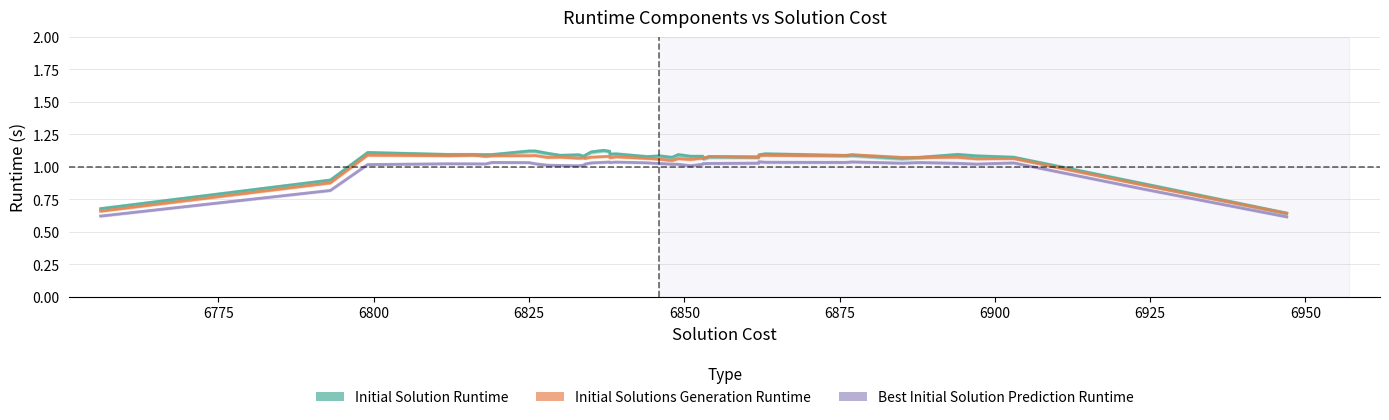

What are all the series names shown in the legend?

Initial Solution Runtime, Initial Solutions Generation Runtime, Best Initial Solution Prediction Runtime